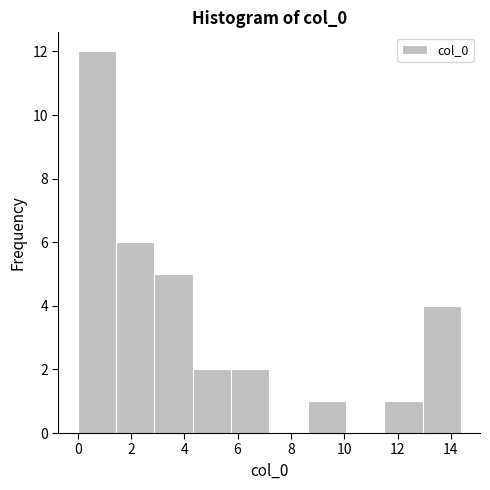

How tall is the bar that spans 4.4 to 5.8 on the x-axis? Neither the bar edges nor the heights are printed on the chart, so give them approximately, as read against the axes.

2